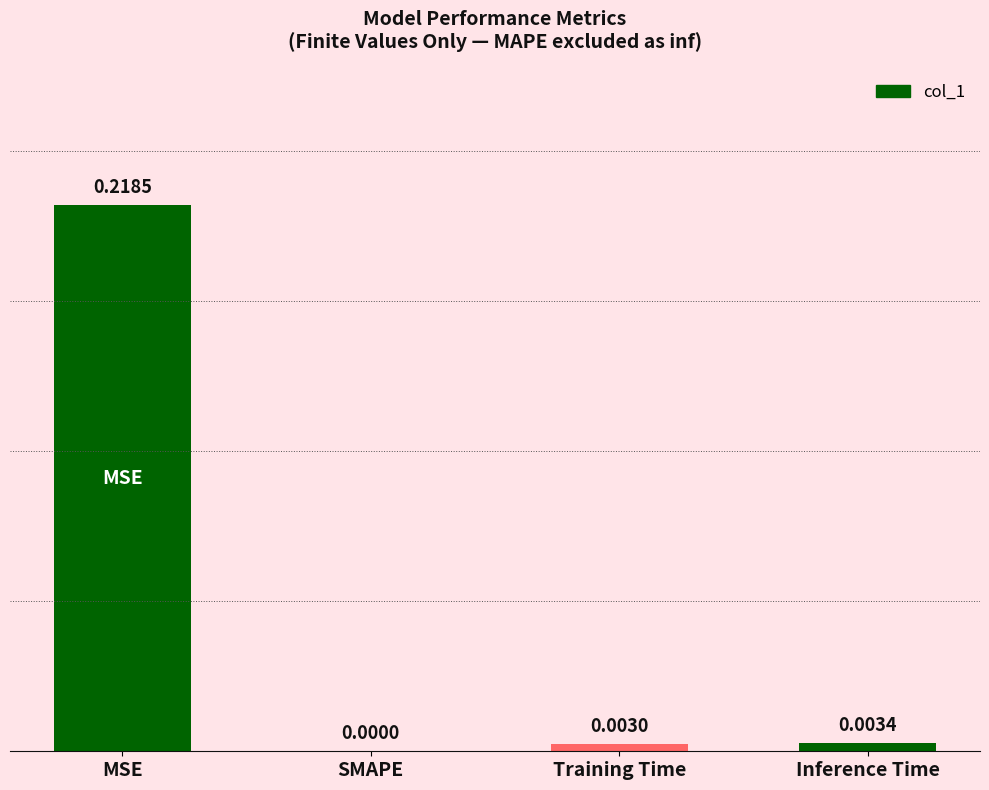

At which category does the chart reach its peak across all series?

MSE